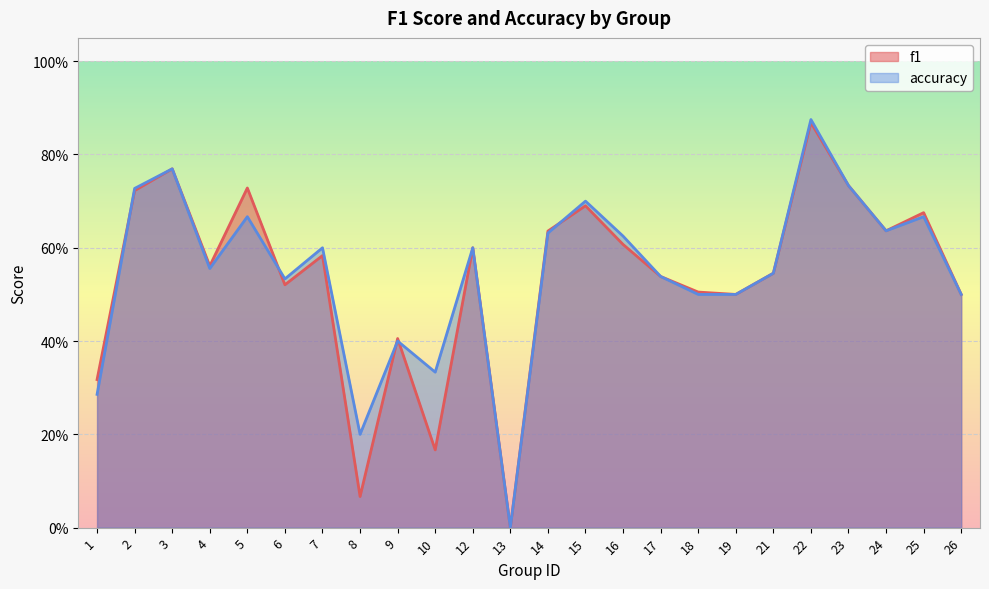

The value of f1 at 3 is 1.1. True or false?

False